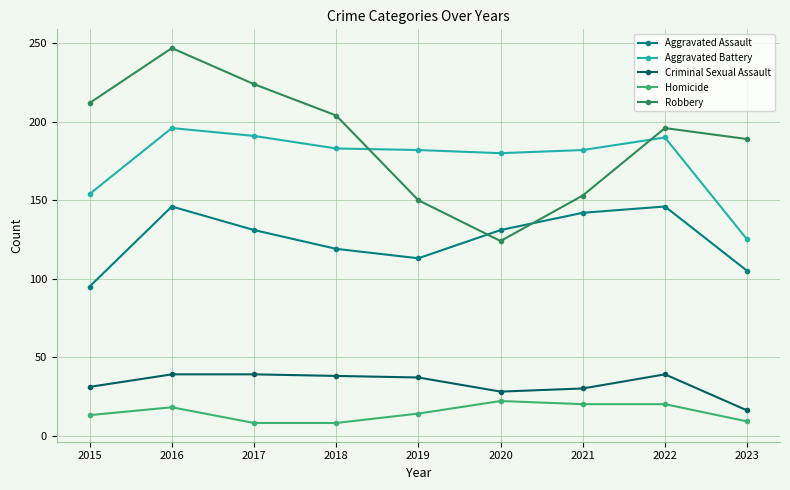

True or false: Criminal Sexual Assault and Aggravated Battery intersect in this chart.

False